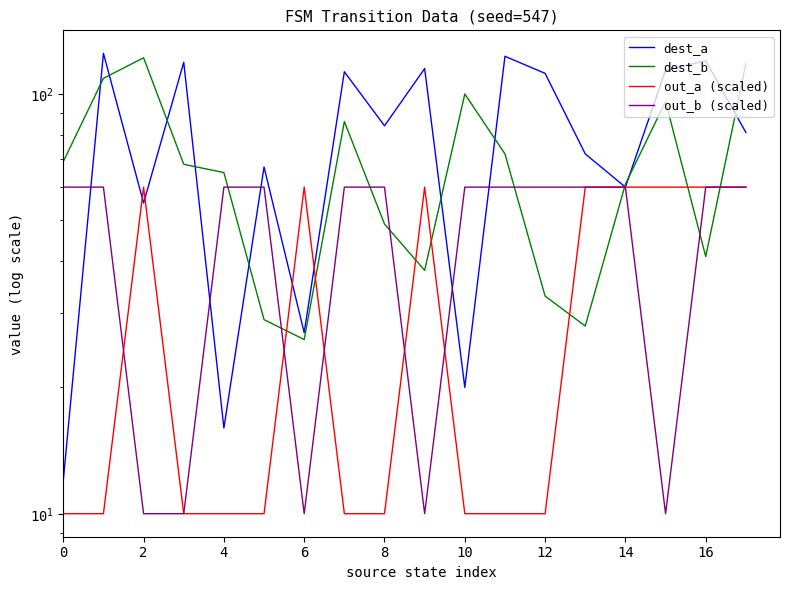

Rank the series by their average value, from lowest to highest.

out_a (scaled), out_b (scaled), dest_b, dest_a